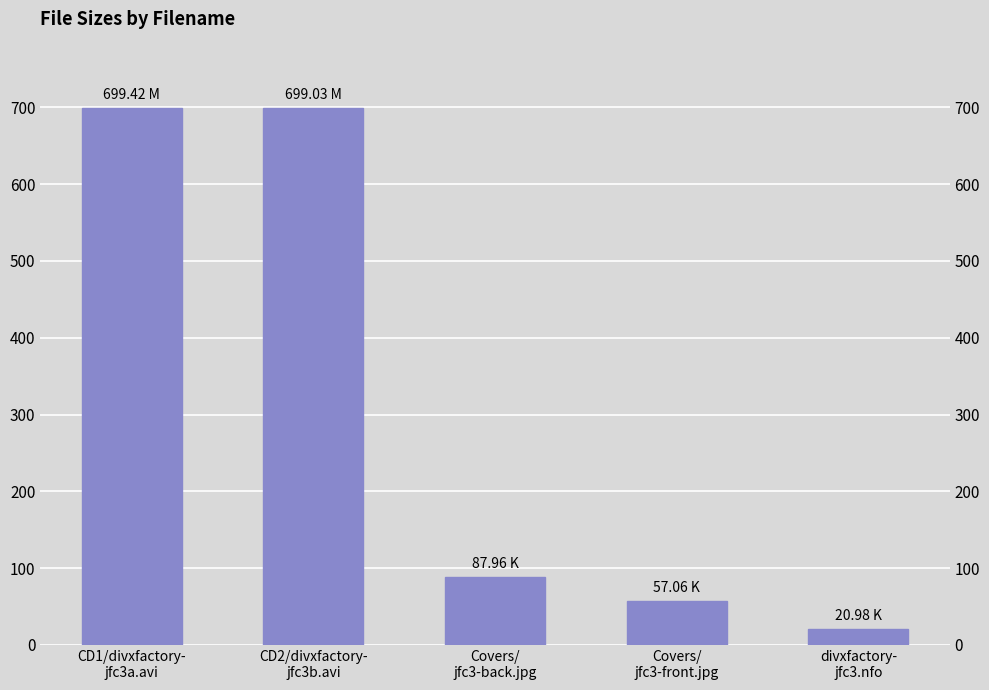

Count the number of data series in this chart.

1